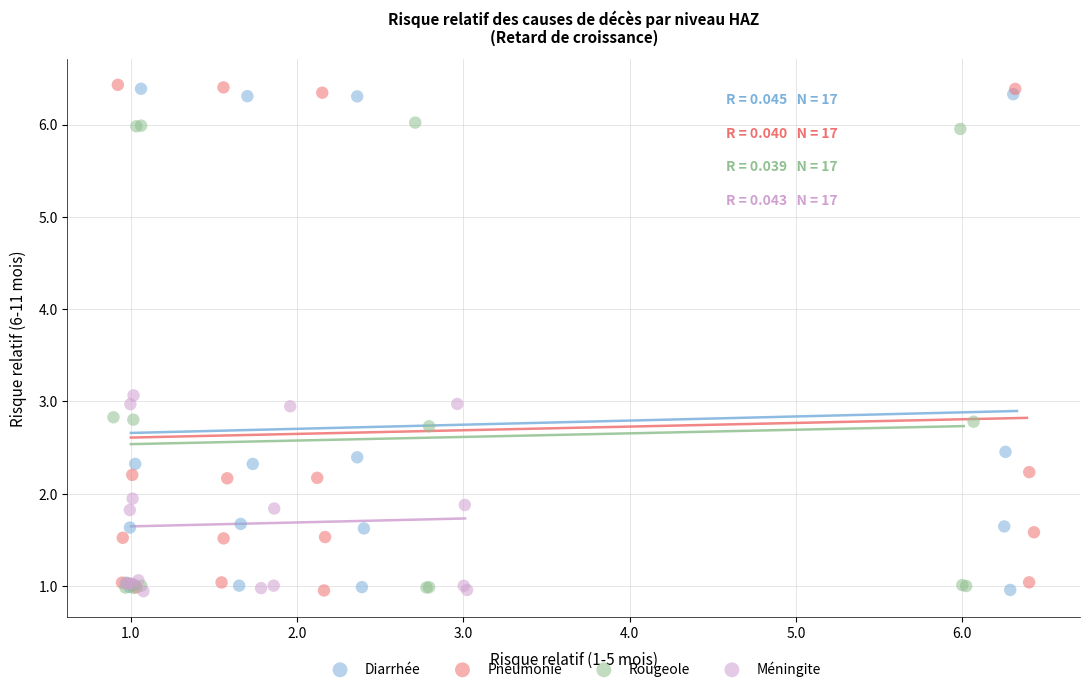

What are all the series names shown in the legend?

Diarrhée, Pneumonie, Rougeole, Méningite